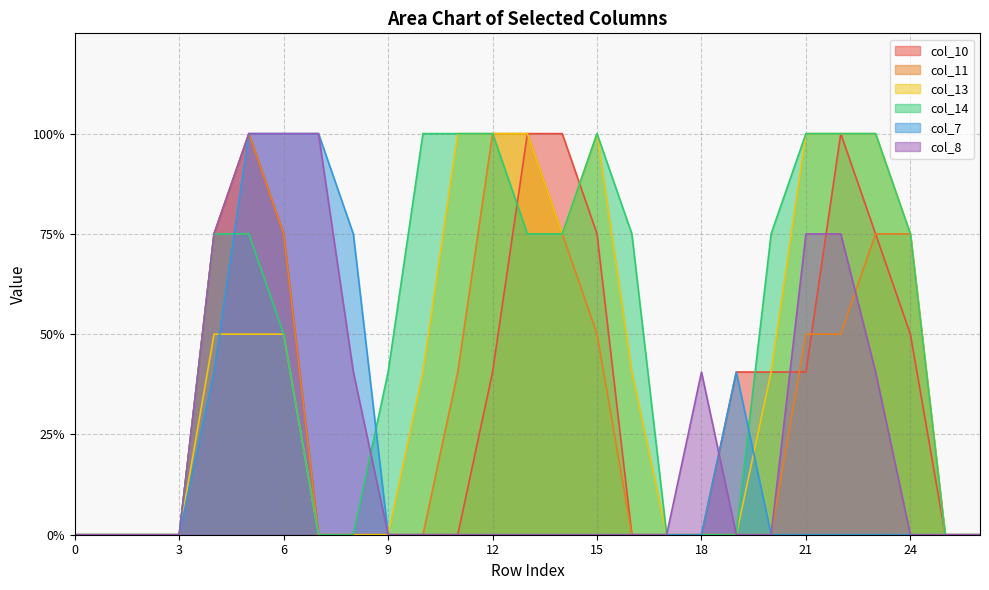

Reading left to right, what are all the values shown in this chart?

col_10: 0=0.0	1=0.0	2=0.0	3=0.0	4=1.5	5=2.0	6=1.5	7=0.0	8=0.0	9=0.0	10=0.0	11=0.0	12=0.8	13=2.0	14=2.0	15=1.5	16=0.0	17=0.0	18=0.0	19=0.8	20=0.8	21=0.8	22=2.0	23=1.5	24=1.0	25=0.0	26=0.0
col_11: 0=0.0	1=0.0	2=0.0	3=0.0	4=1.5	5=2.0	6=1.5	7=0.0	8=0.0	9=0.0	10=0.0	11=0.8	12=2.0	13=2.0	14=1.5	15=1.0	16=0.0	17=0.0	18=0.0	19=0.0	20=0.0	21=1.0	22=1.0	23=1.5	24=1.5	25=0.0	26=0.0
col_13: 0=0.0	1=0.0	2=0.0	3=0.0	4=1.0	5=1.0	6=1.0	7=0.0	8=0.0	9=0.0	10=0.8	11=2.0	12=2.0	13=2.0	14=1.5	15=2.0	16=0.8	17=0.0	18=0.0	19=0.0	20=0.8	21=2.0	22=2.0	23=2.0	24=1.5	25=0.0	26=0.0
col_14: 0=0.0	1=0.0	2=0.0	3=0.0	4=1.5	5=1.5	6=1.0	7=0.0	8=0.0	9=0.8	10=2.0	11=2.0	12=2.0	13=1.5	14=1.5	15=2.0	16=1.5	17=0.0	18=0.0	19=0.0	20=1.5	21=2.0	22=2.0	23=2.0	24=1.5	25=0.0	26=0.0
col_7: 0=0.0	1=0.0	2=0.0	3=0.0	4=0.8	5=2.0	6=2.0	7=2.0	8=1.5	9=0.0	10=0.0	11=0.0	12=0.0	13=0.0	14=0.0	15=0.0	16=0.0	17=0.0	18=0.0	19=0.8	20=0.0	21=0.0	22=0.0	23=0.0	24=0.0	25=0.0	26=0.0
col_8: 0=0.0	1=0.0	2=0.0	3=0.0	4=1.5	5=2.0	6=2.0	7=2.0	8=0.8	9=0.0	10=0.0	11=0.0	12=0.0	13=0.0	14=0.0	15=0.0	16=0.0	17=0.0	18=0.8	19=0.0	20=0.0	21=1.5	22=1.5	23=0.8	24=0.0	25=0.0	26=0.0